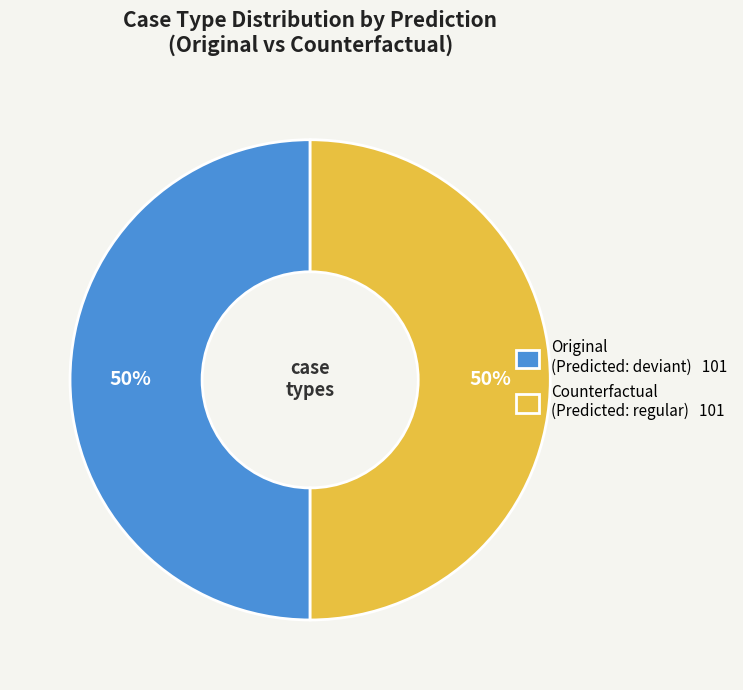

To the nearest percent, what portion does Counterfactual (Predicted: regular) 101 represent?

50%